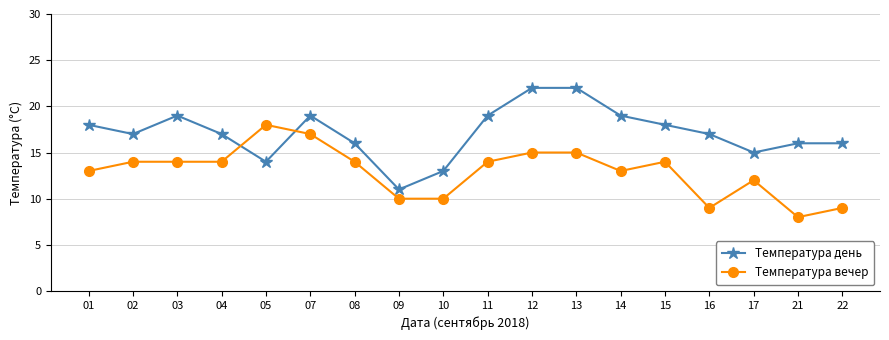

Which series has the largest total across all categories?

Температура день